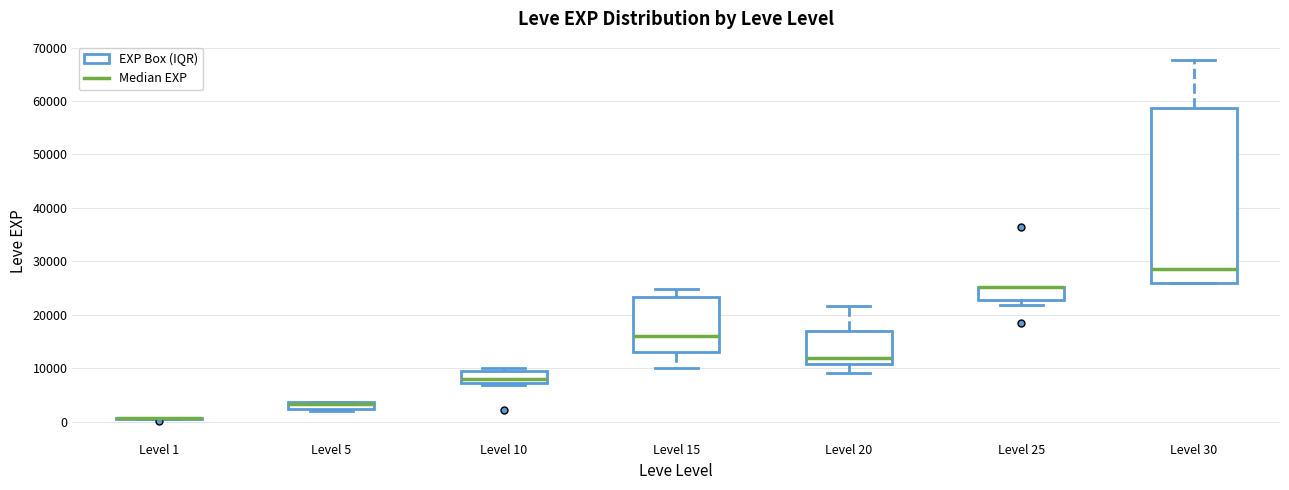

Which box is the tallest, from its lower edge to its upper edge?

Level 30